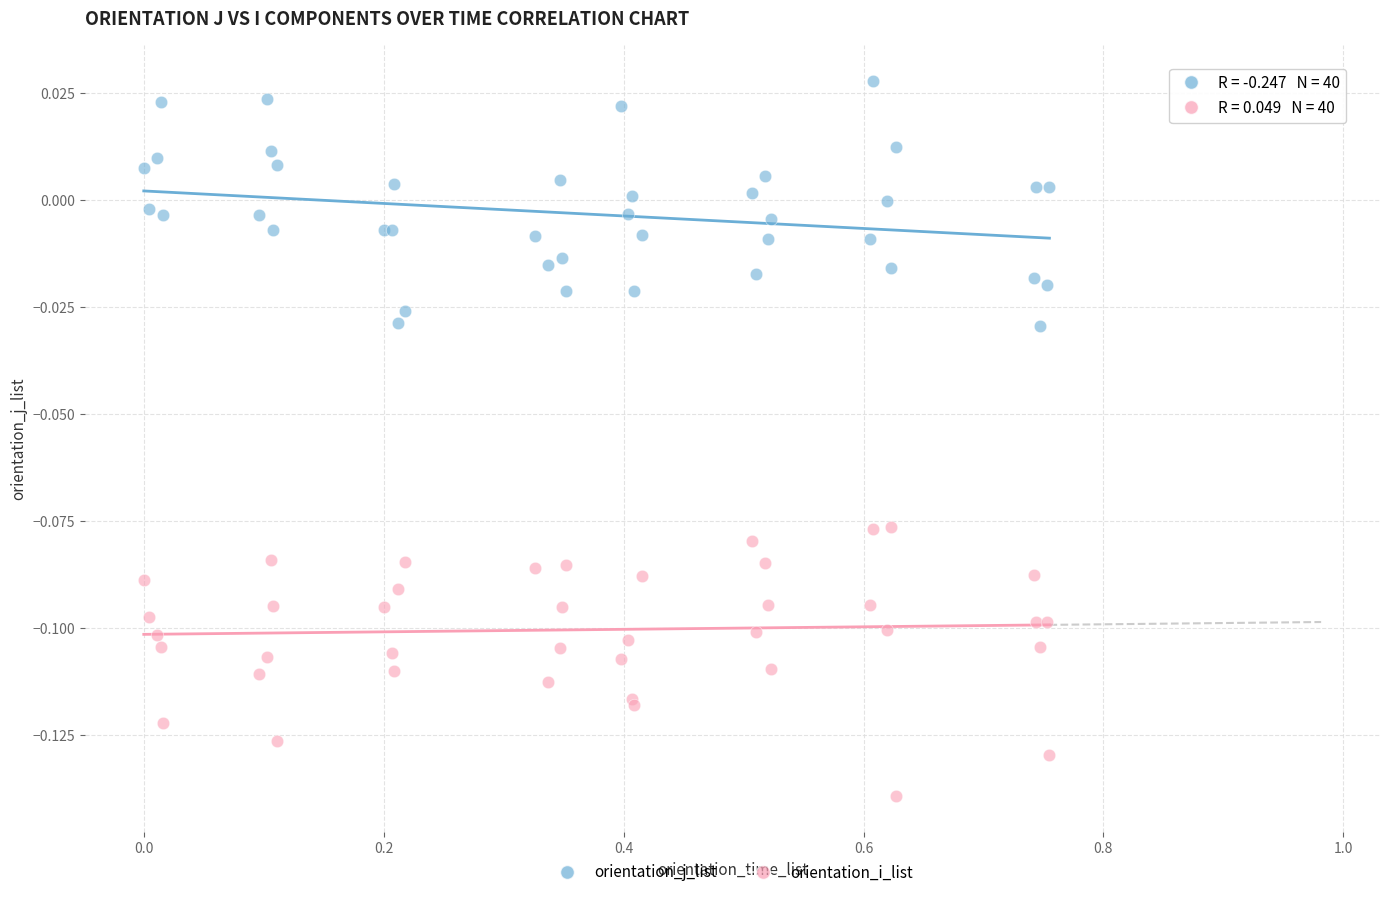

Which series contains the highest Y value?

orientation_j_list